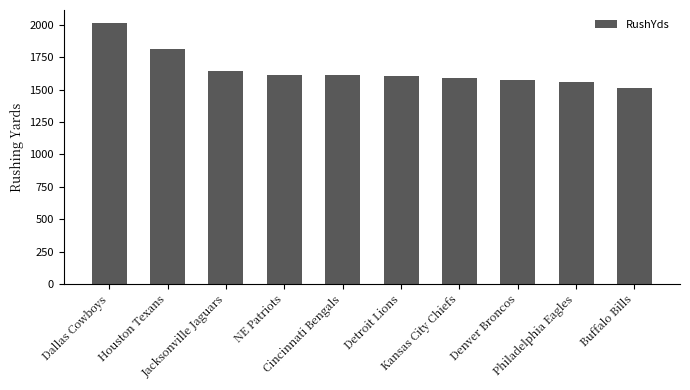

Between Buffalo Bills and Denver Broncos, which is larger?

Denver Broncos